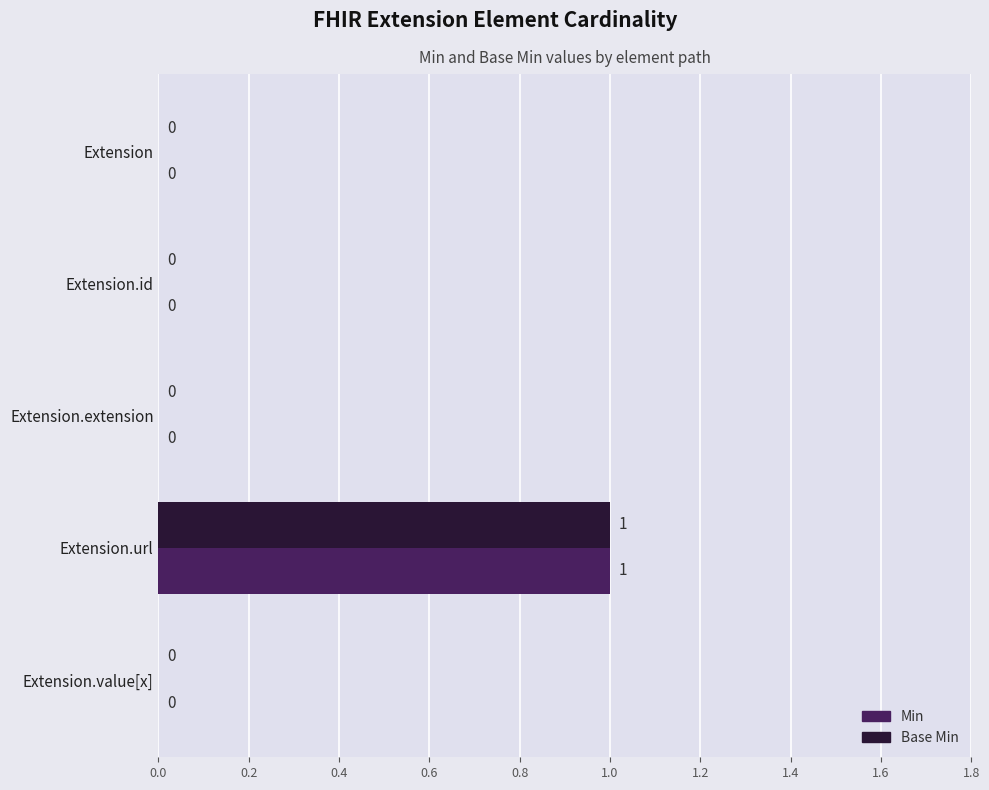

How many Base Min values are between 0 and 1?

5